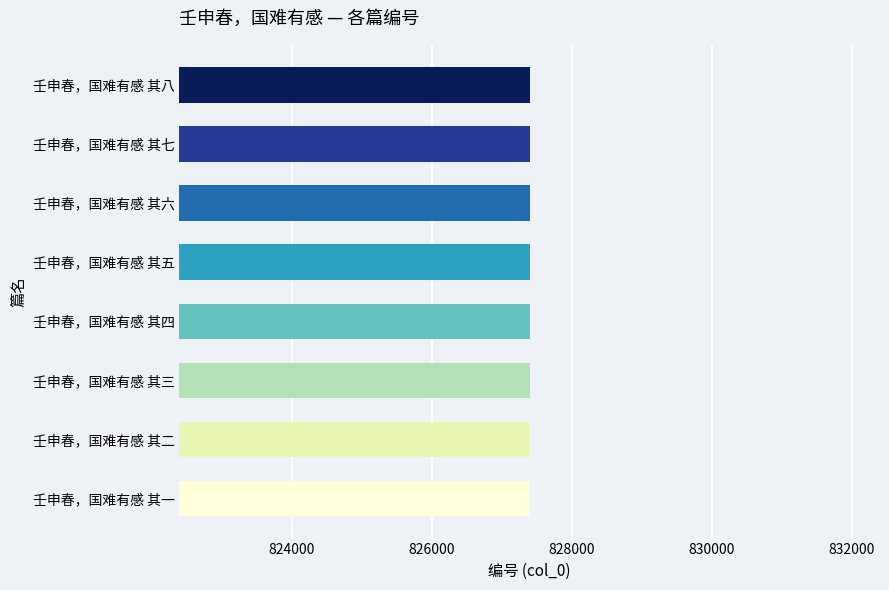

What is the approximate value at 壬申春，国难有感 其五?

827401